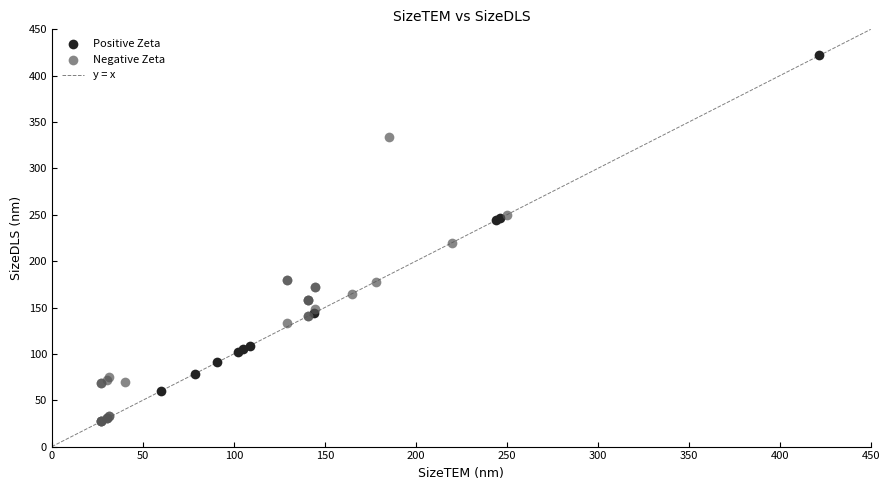

Which series contains the lowest Y value?

Negative Zeta